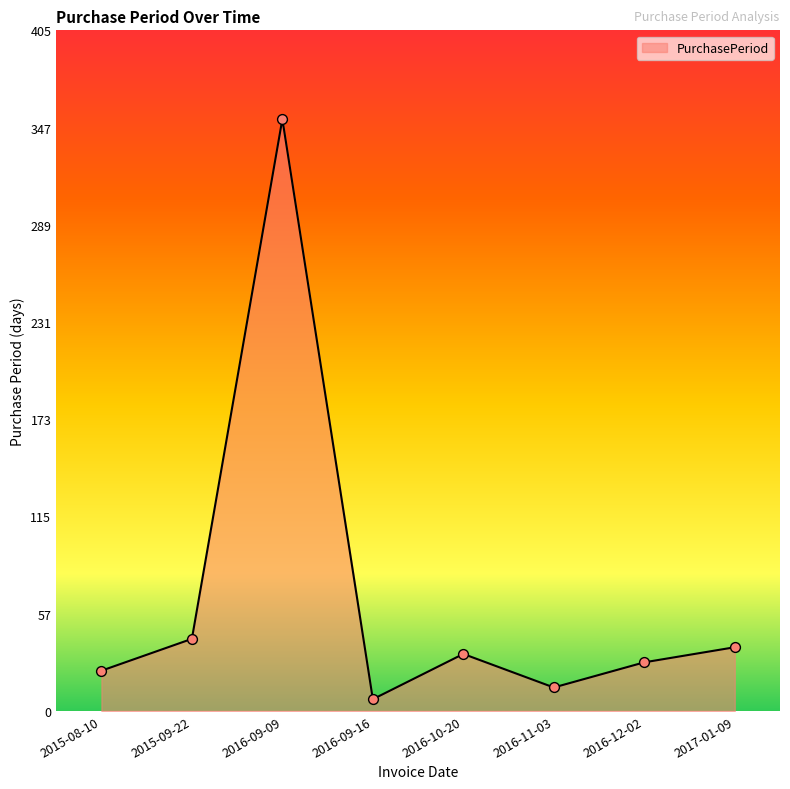

What is the change in value from 2016-09-09 to 2016-12-02?

-324